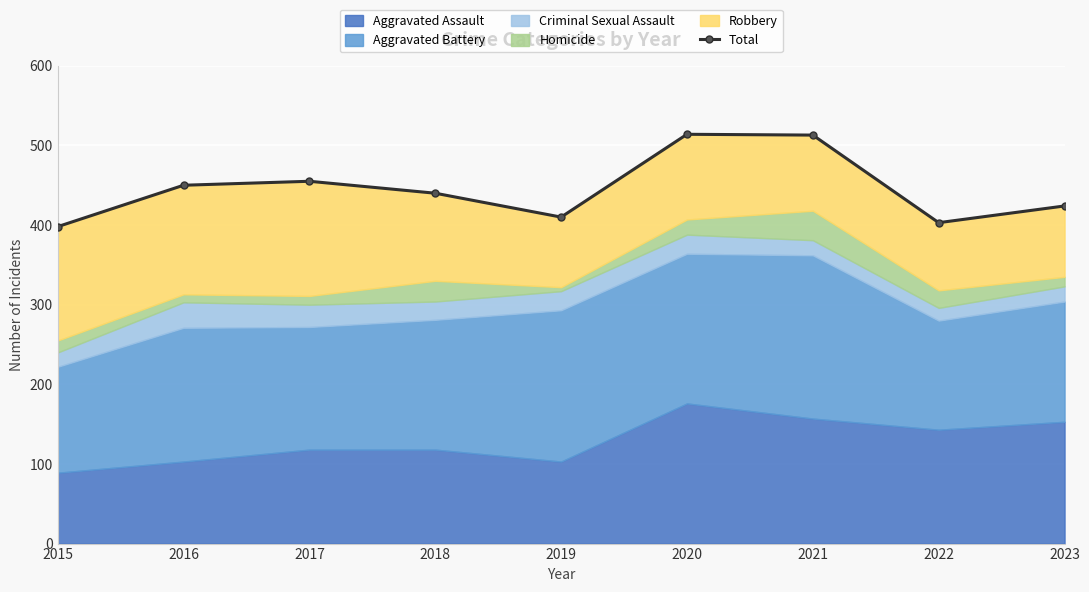

How many values are below 440?

4